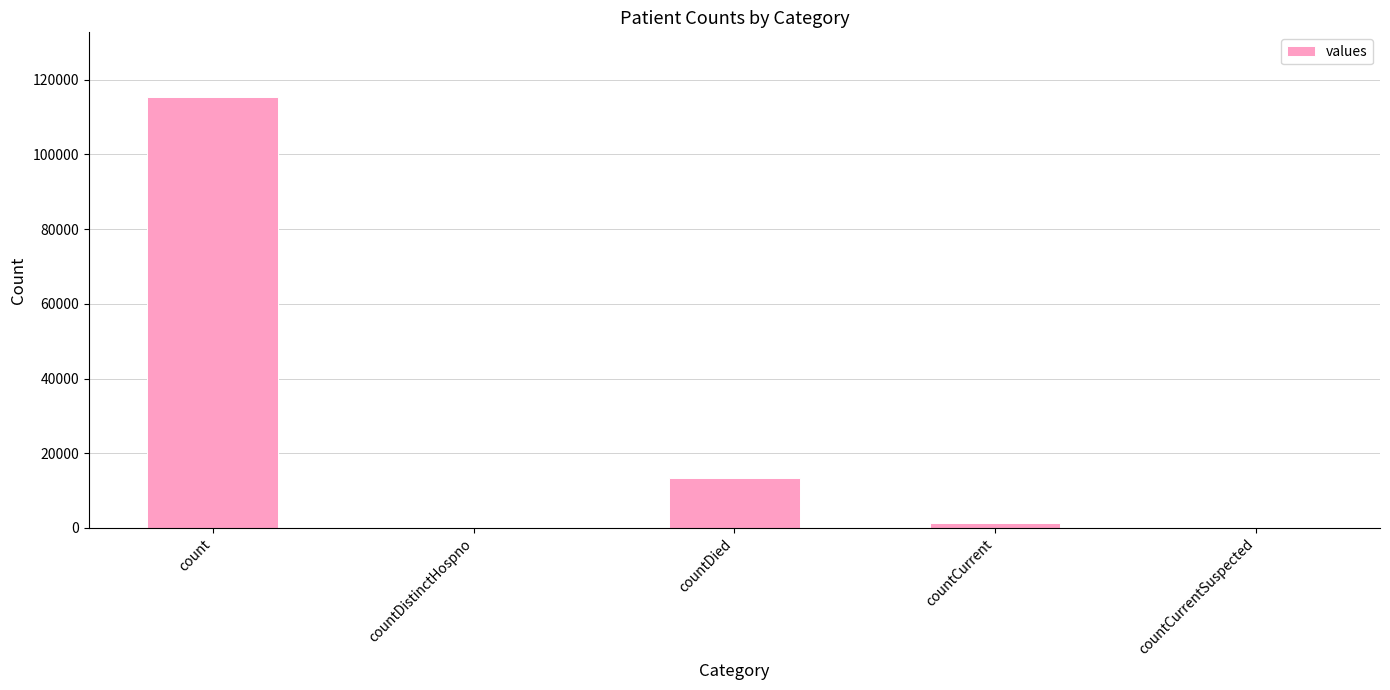

What is the difference between the values at countCurrentSuspected and countCurrent?

1383